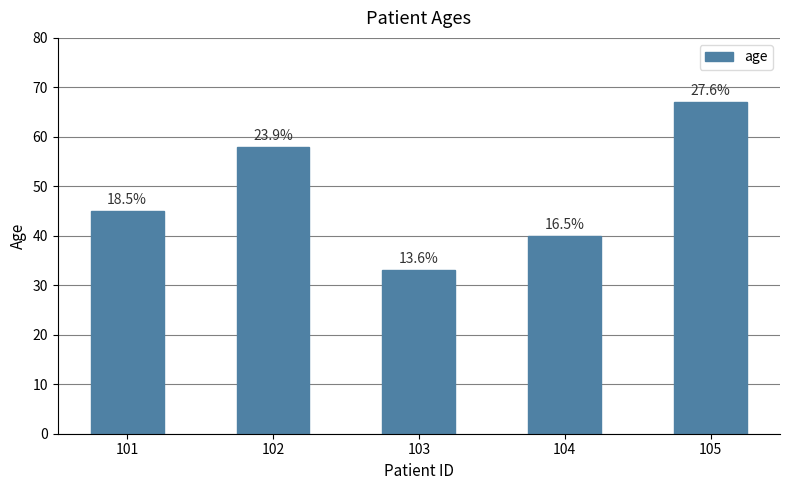

List the labels in order of value, largest first.

105, 102, 101, 104, 103